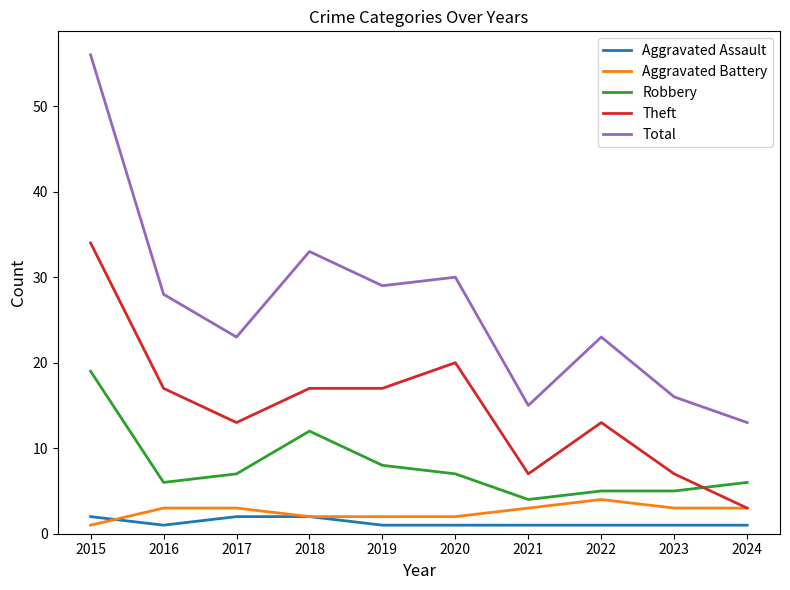

How many Aggravated Battery values are between 2 and 3?

8